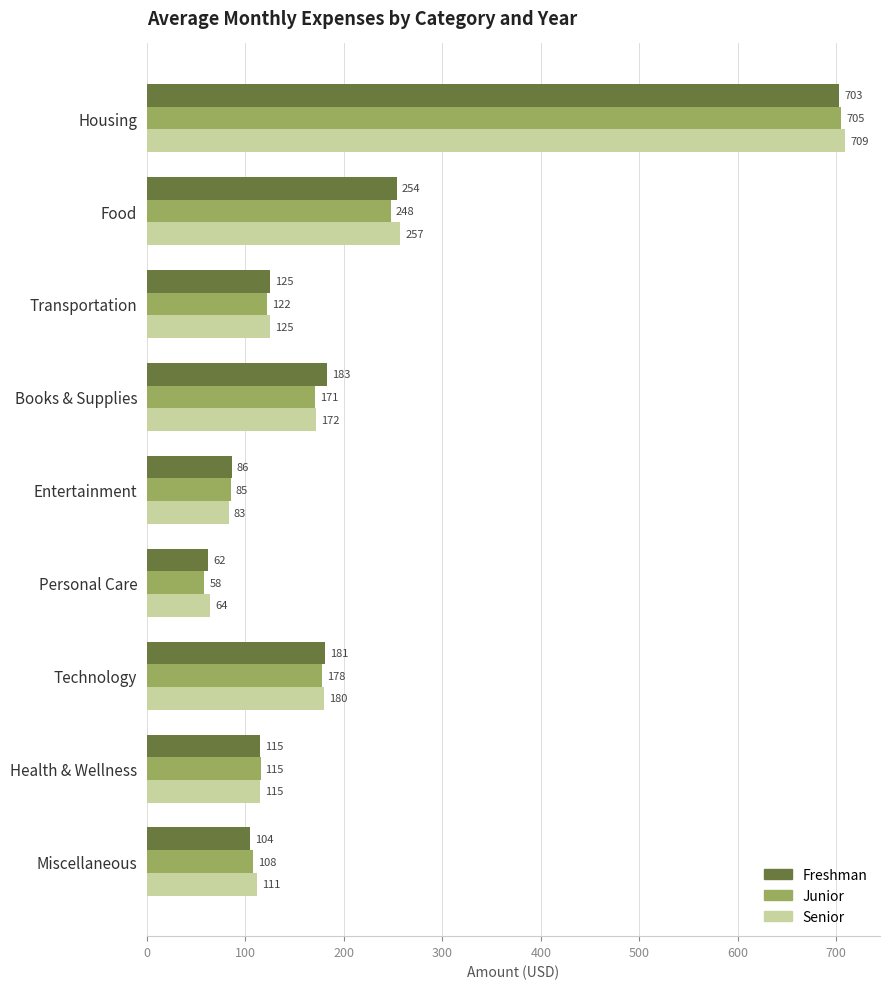

At which label does Senior reach its minimum?

Personal Care